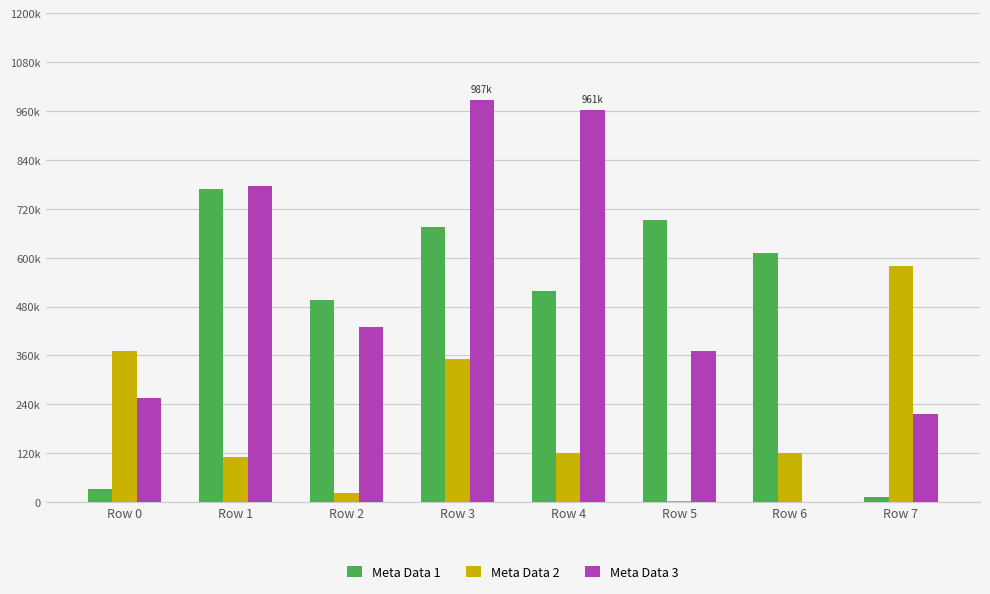

Reading left to right, transcribe all the data shown in this chart.

Meta Data 1: Row 0=32040	Row 1=767744	Row 2=497319	Row 3=674375	Row 4=519288	Row 5=691455	Row 6=611273	Row 7=13695
Meta Data 2: Row 0=370444	Row 1=109731	Row 2=23739	Row 3=351096	Row 4=119665	Row 5=4109	Row 6=121792	Row 7=578784
Meta Data 3: Row 0=256296	Row 1=775437	Row 2=428876	Row 3=986537	Row 4=961337	Row 5=372168	Row 6=903	Row 7=216615